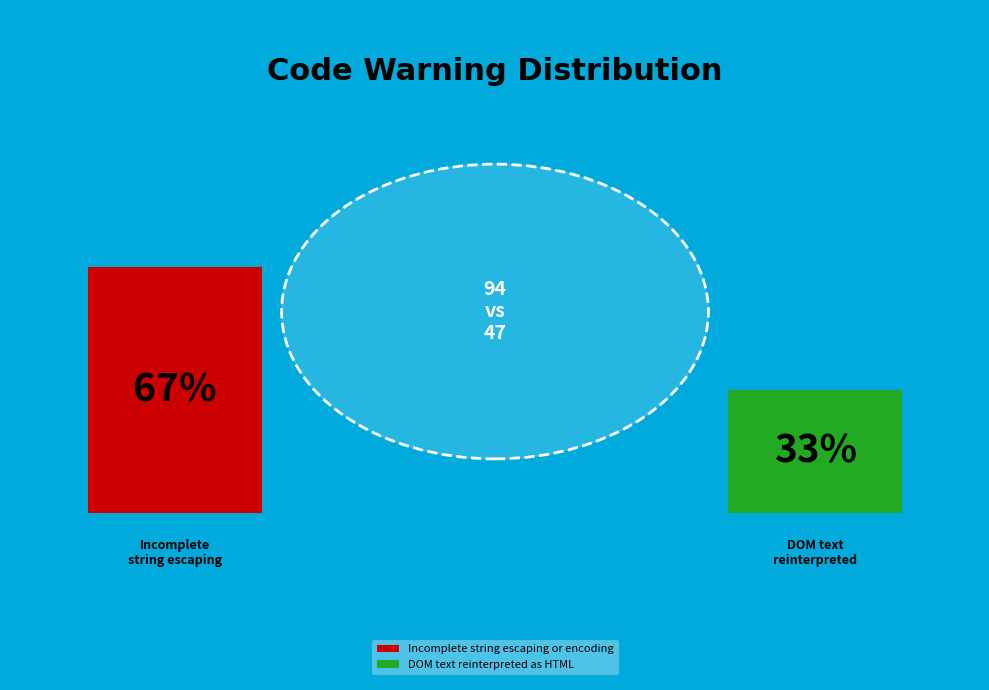

How many segments does this pie chart have?

2